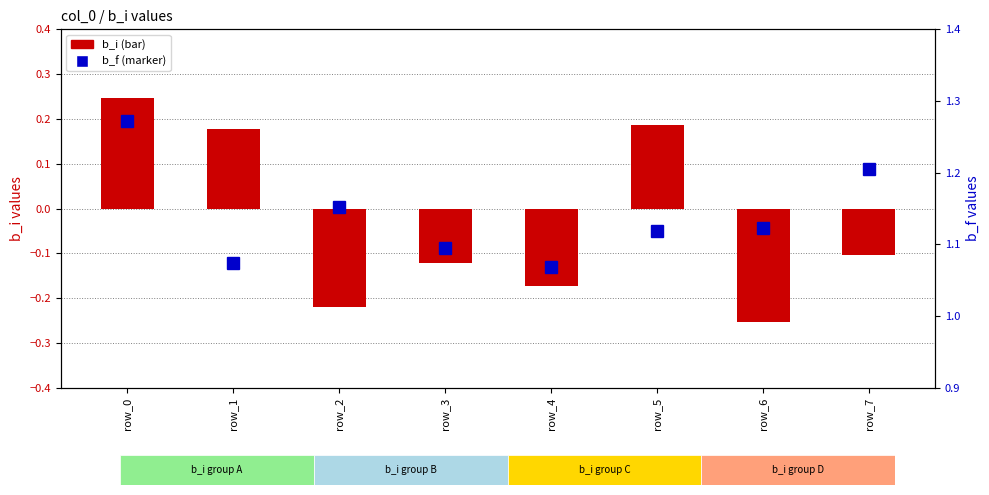

What is the average value of the b_f series?

1.1